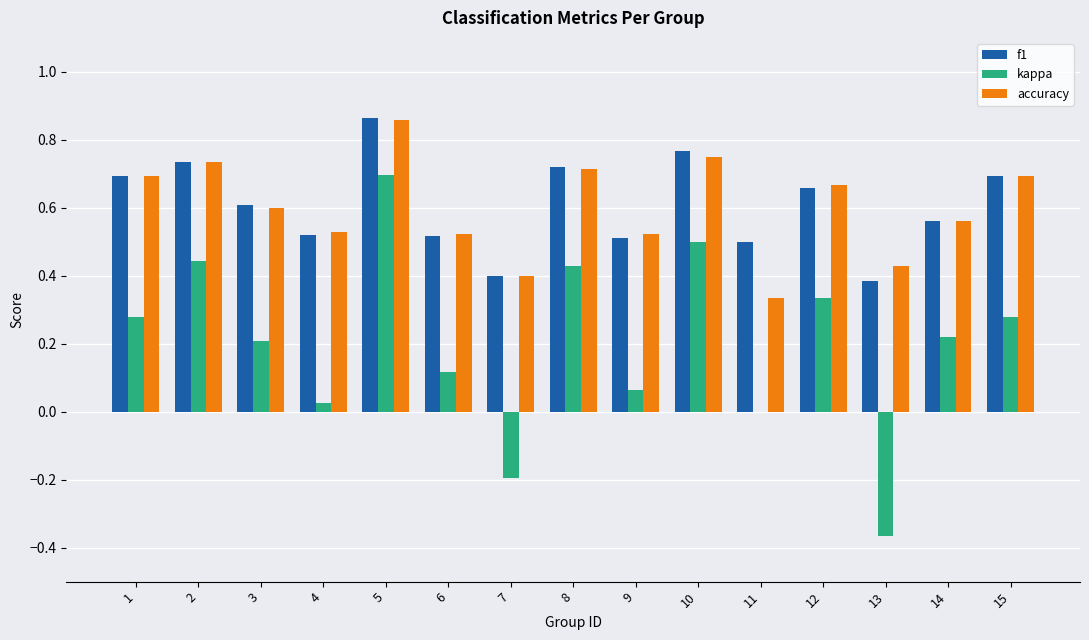

At which category does the chart reach its peak across all series?

5